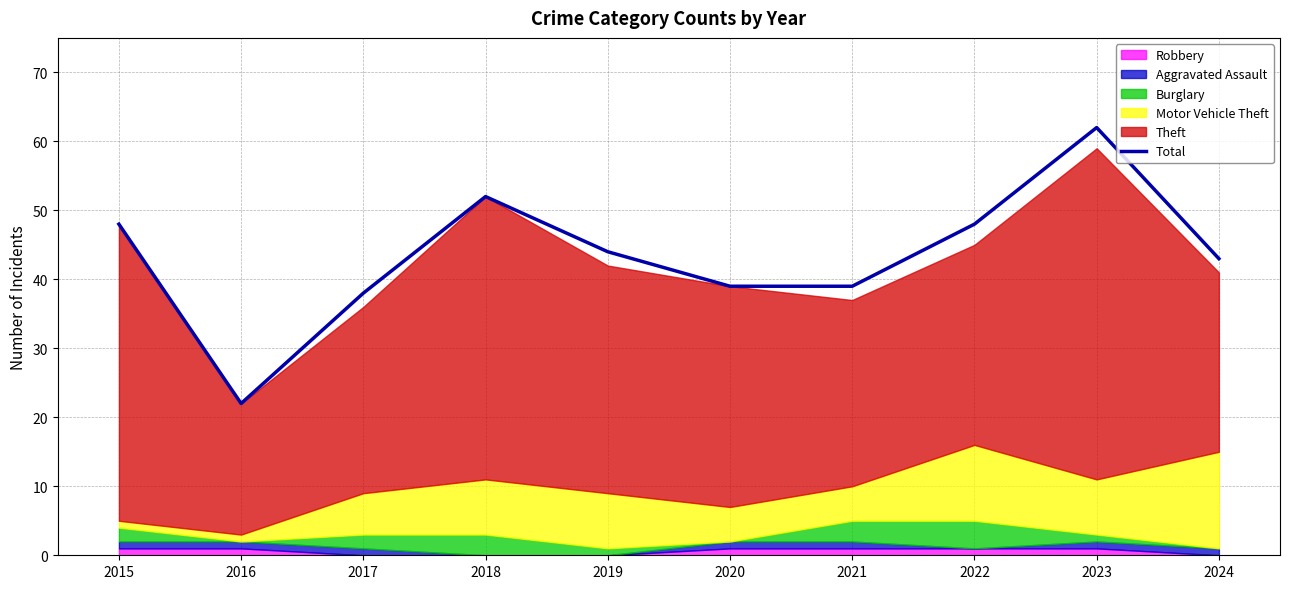

What is the maximum value shown in the chart?

62